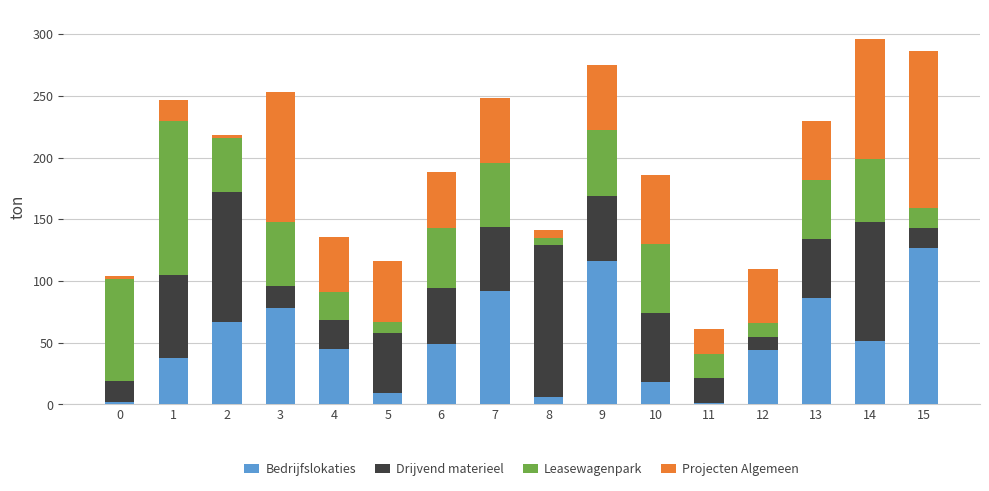

What is the maximum value for Bedrijfslokaties?

127